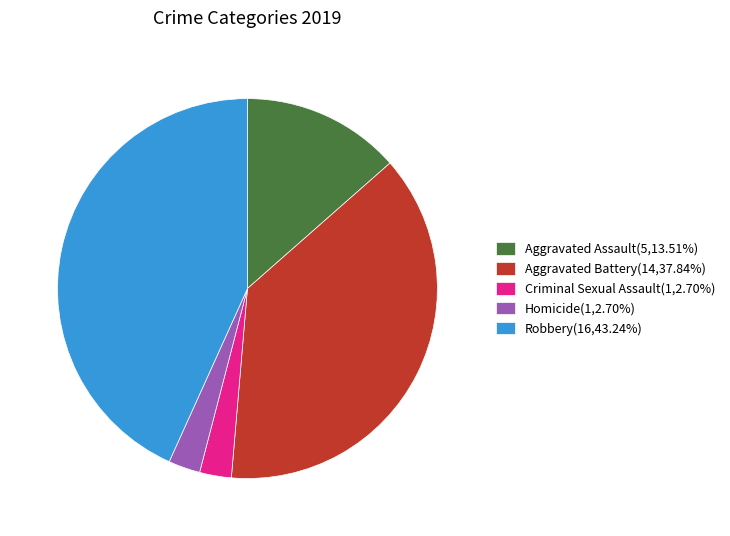

Is it true that Robbery is 55% of the pie?

False